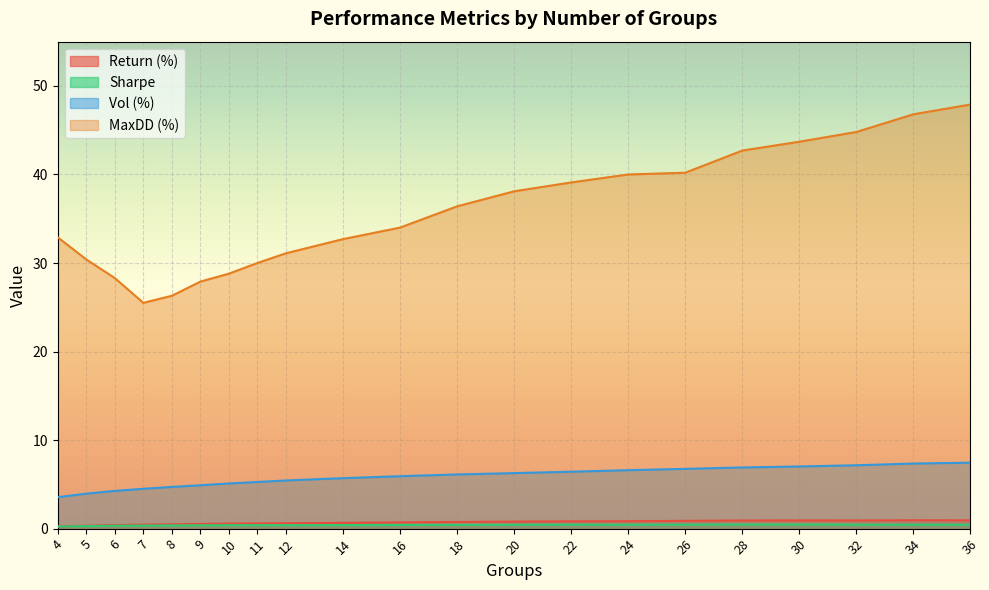

At how many categories does at least one series exceed 27?

19